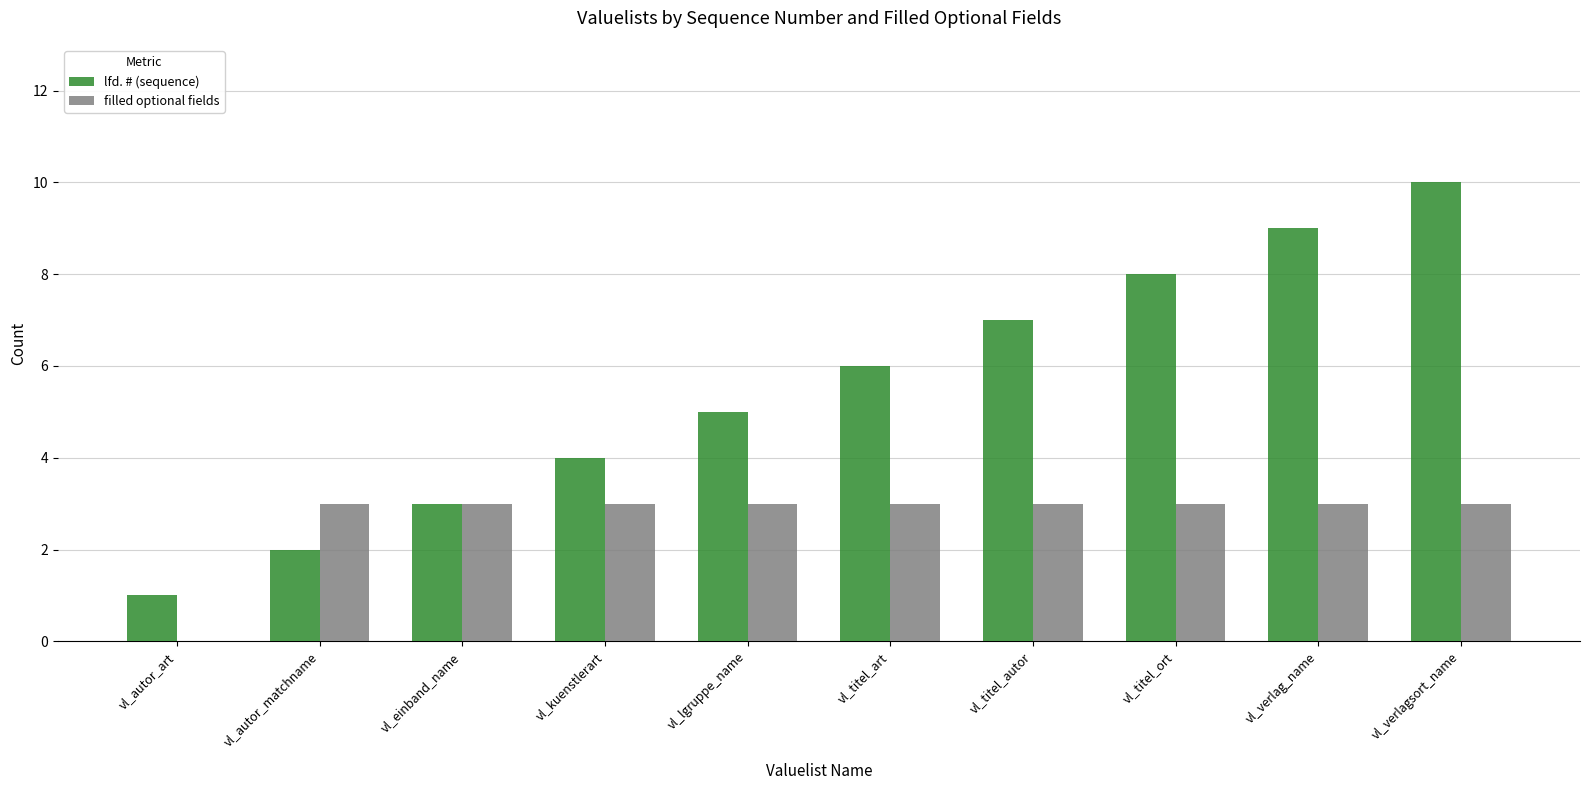

What is the average value of the filled optional fields series?

3